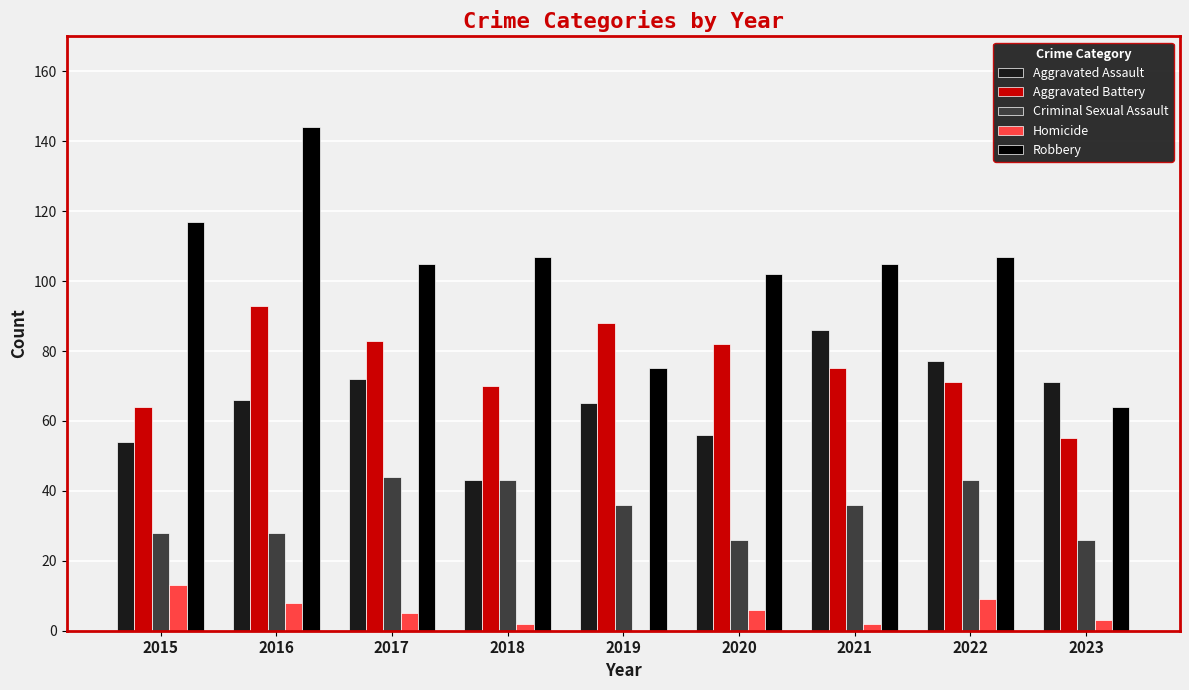

Which series has the largest total across all categories?

Robbery